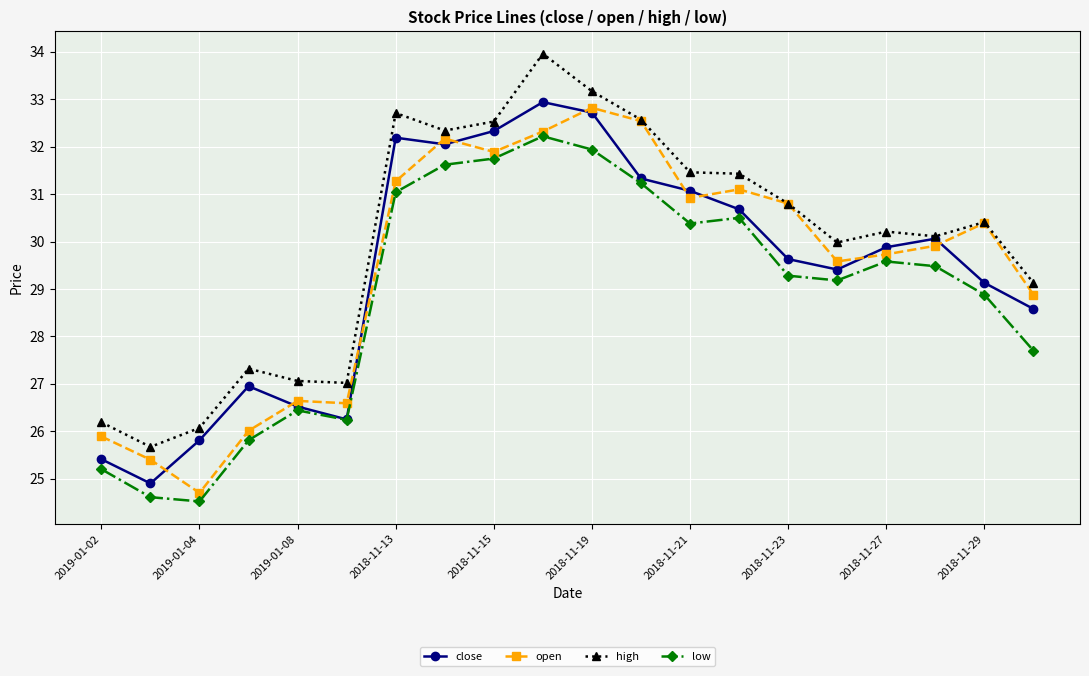

What is the average value of the low series?

28.9